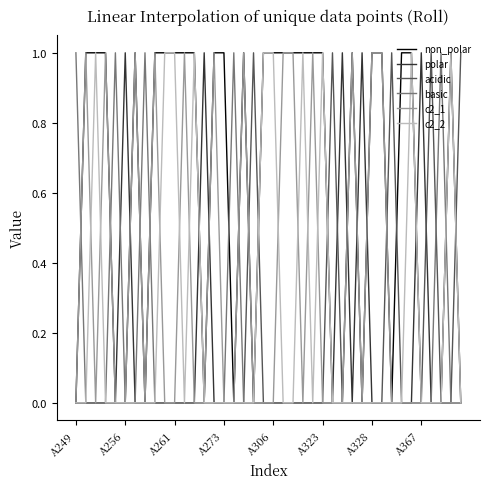

Which series has the largest total across all categories?

non_polar